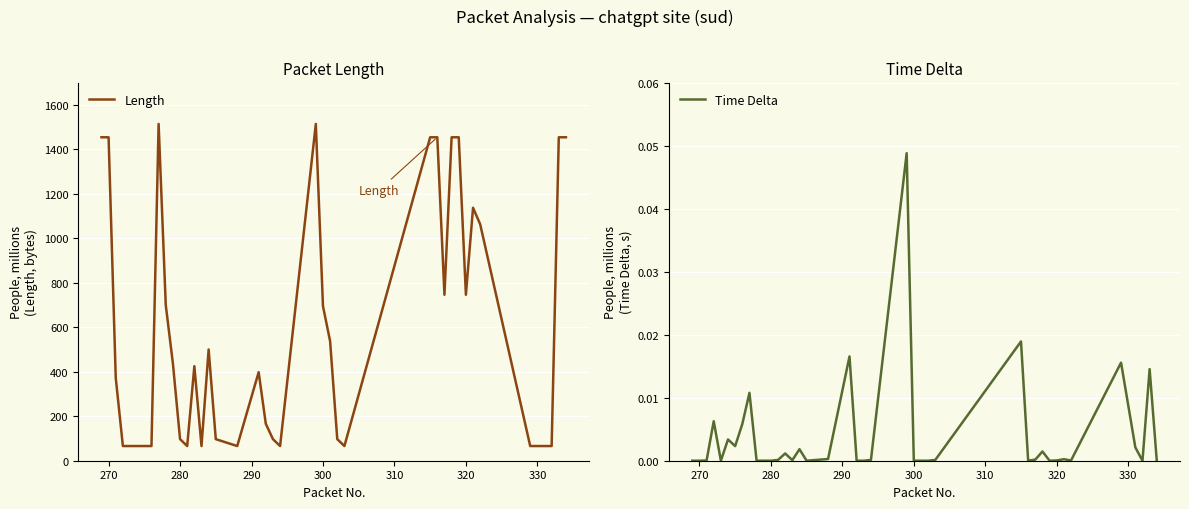

In Time Delta, how many points are higher than both neighbors (excluding endpoints)?

13